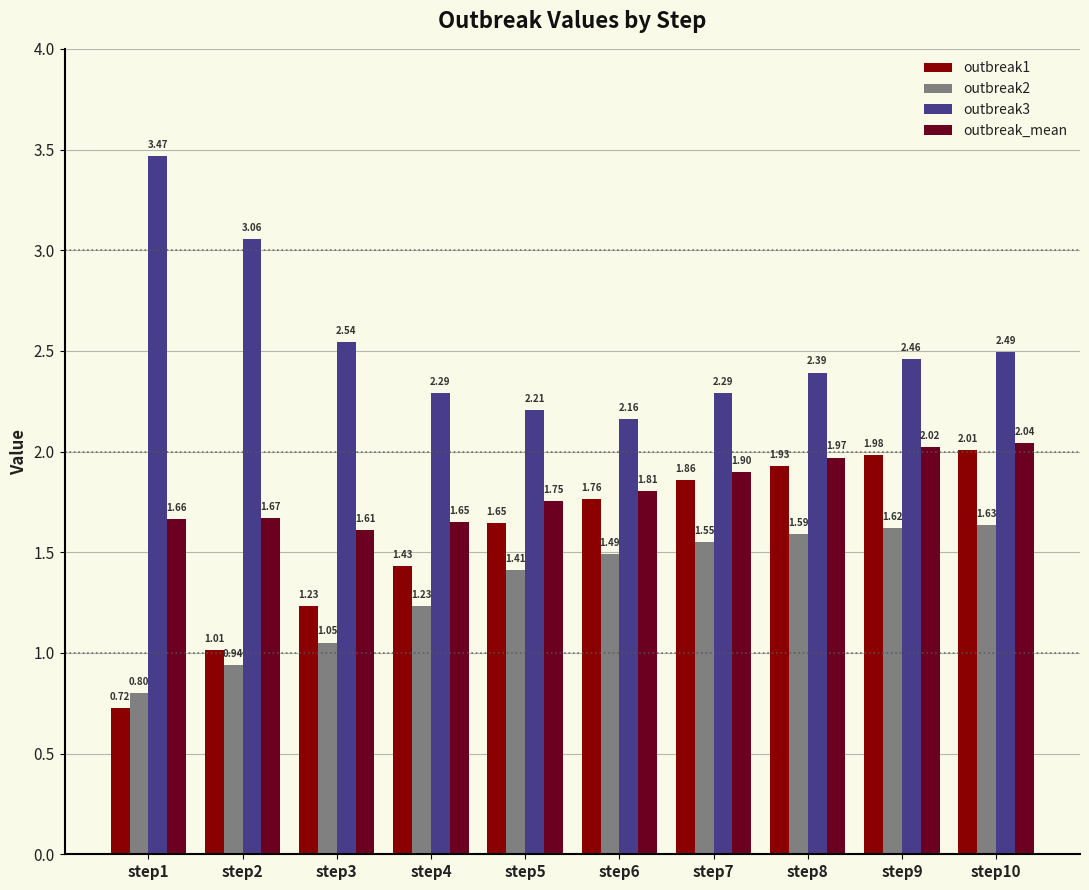

Which series has the widest spread of values?

outbreak3